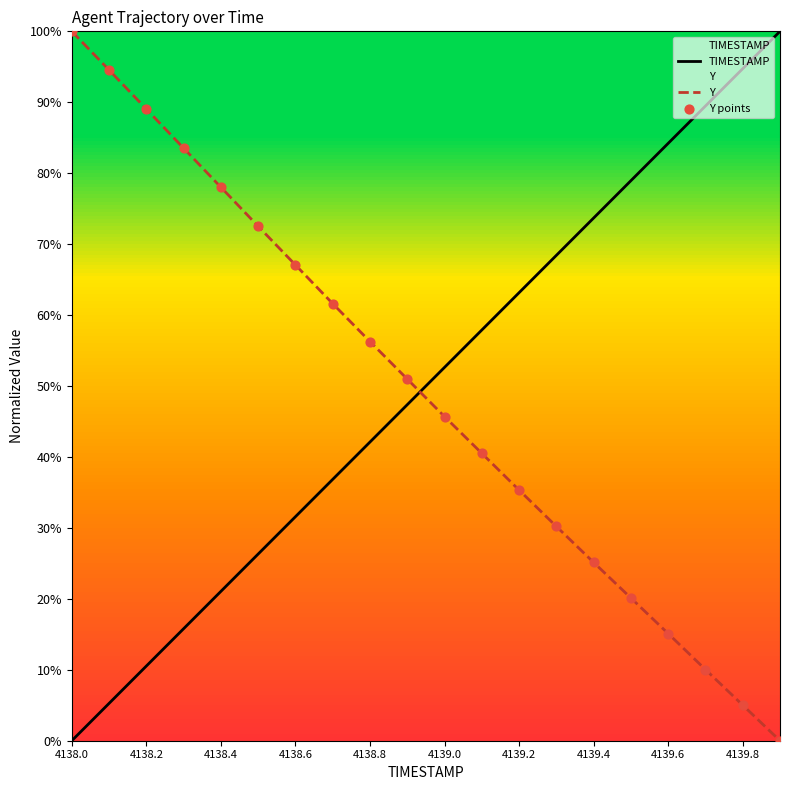

Which series has the largest total across all categories?

TIMESTAMP